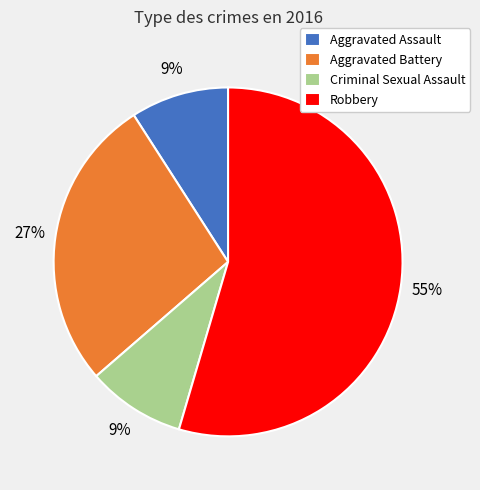

Does any single category account for the majority?

Yes